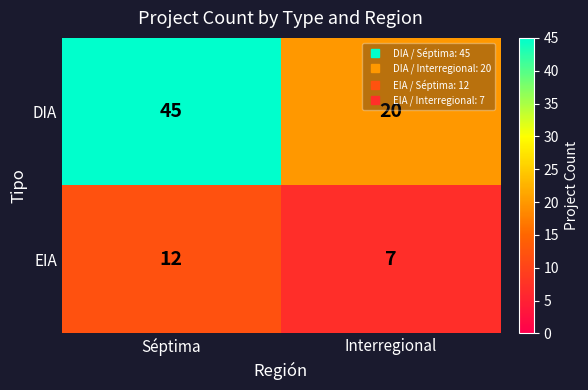

Between Séptima and Interregional, which series saw the biggest shift?

DIA